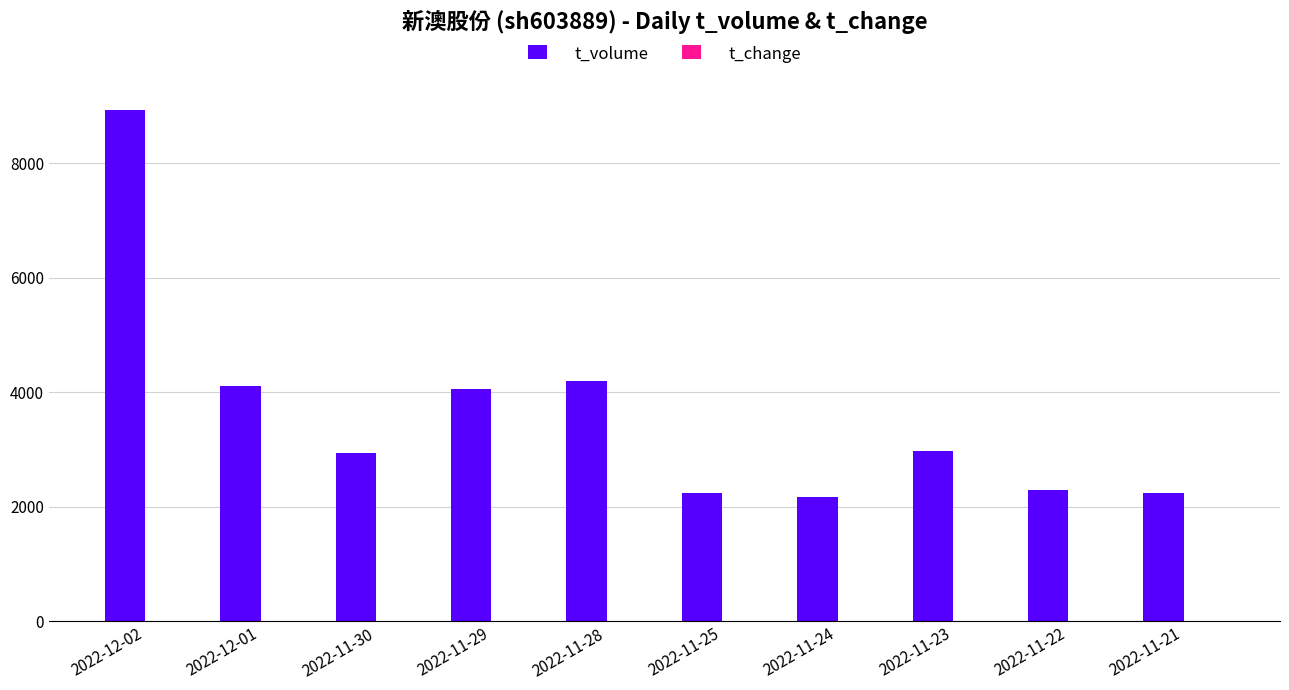

At which label does t_volume first exceed 2979?

2022-12-02